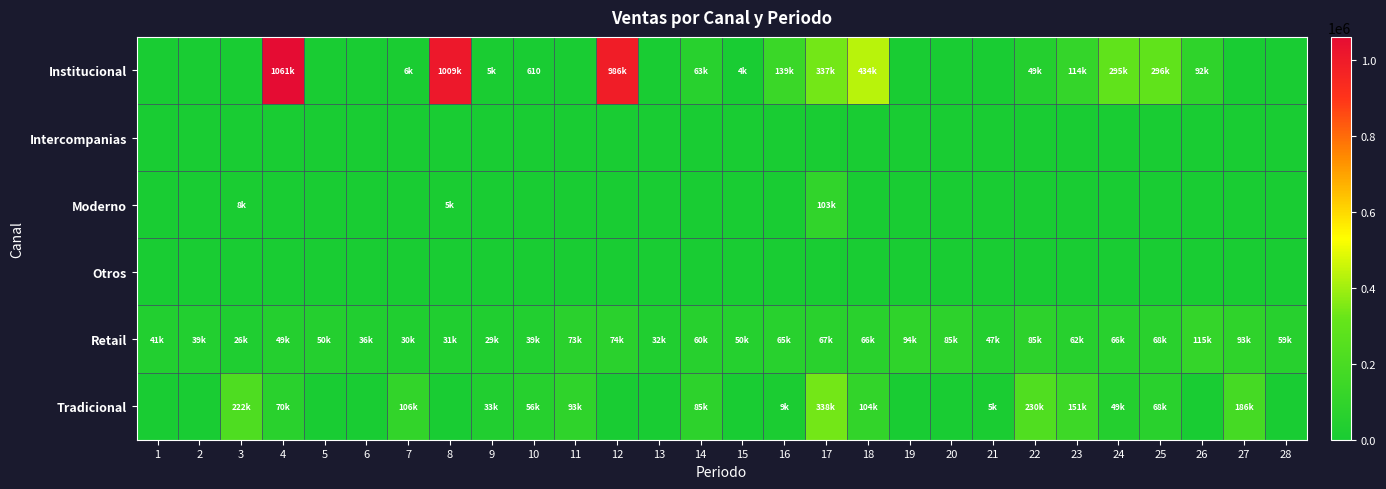

The Otros series shows 0.0 at 21. True or false?

True